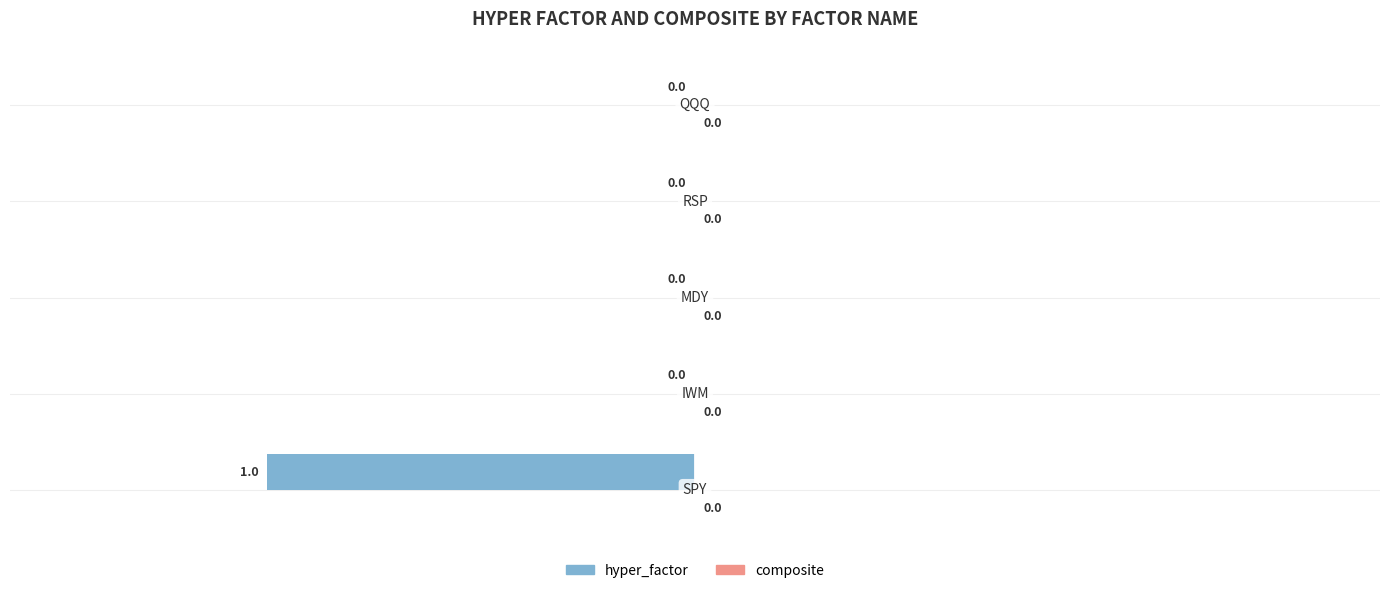

How many values are between 0 and 1?

4